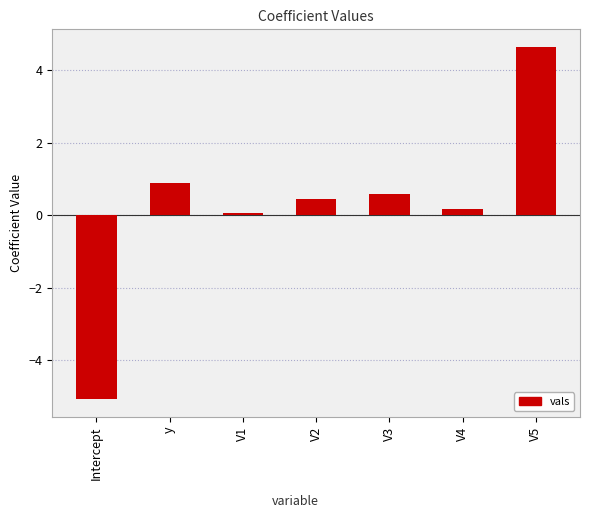

The value at V2 is 0.4. True or false?

True